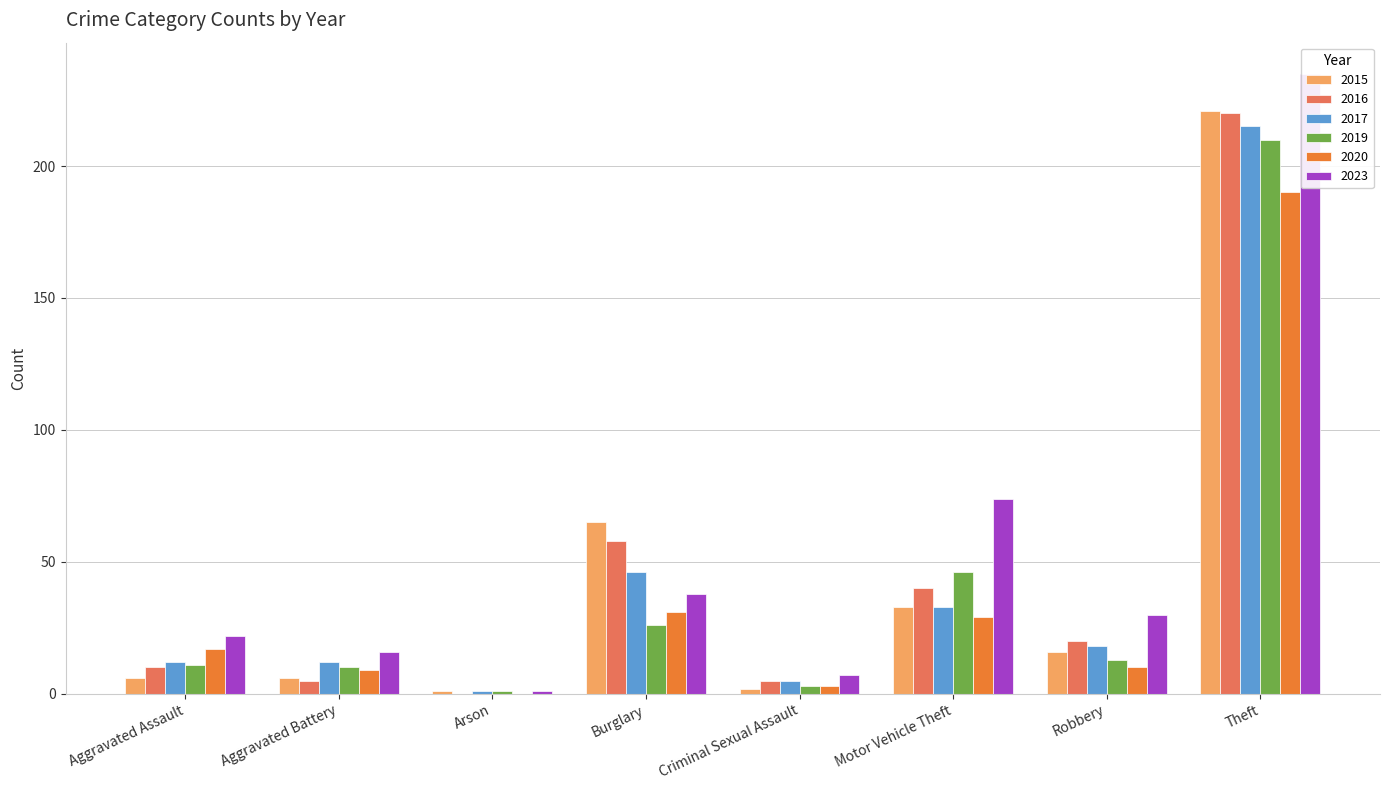

What is the difference between the second highest and second lowest values in the 2023 series?

67